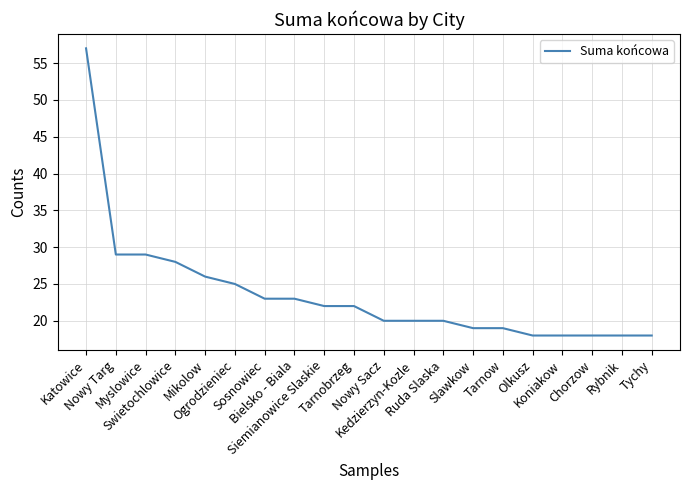

The chart shows a value of 29 at Myslowice. True or false?

True